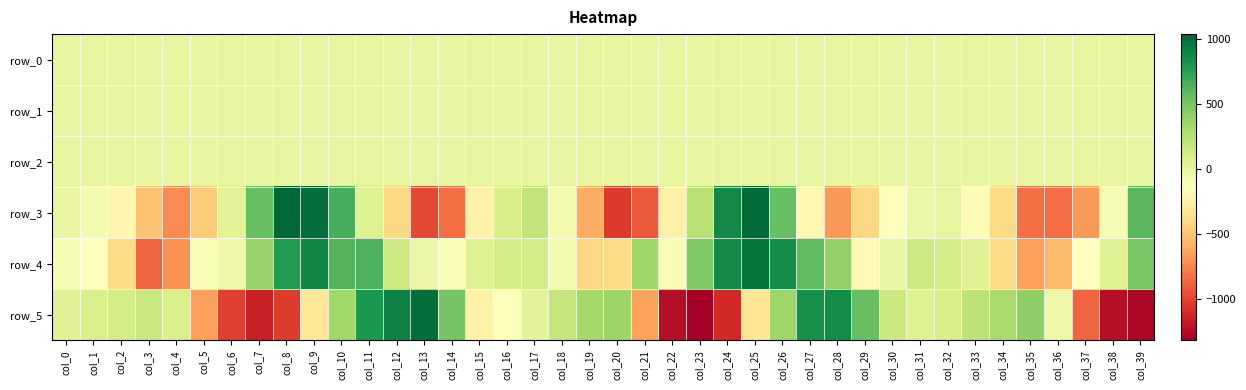

What is the smallest value displayed?

-1317.4